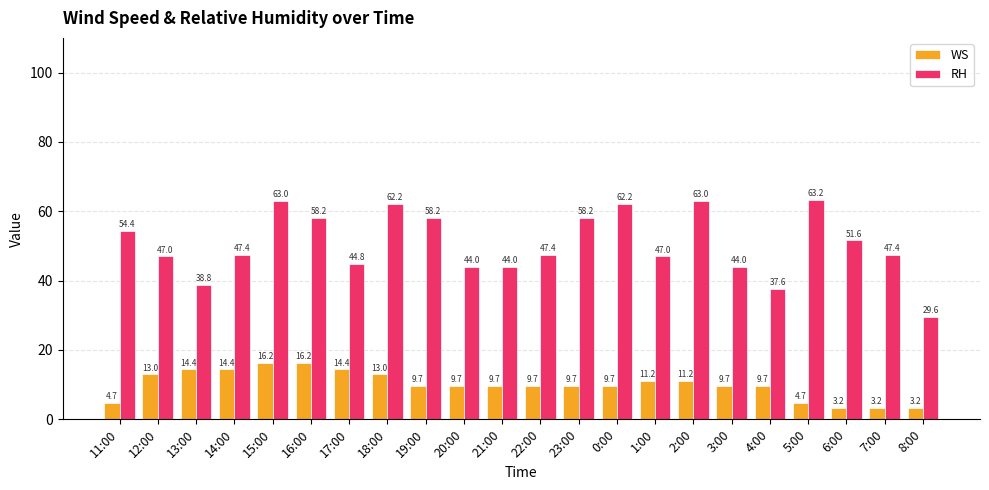

What is the difference between the second highest and second lowest values in the RH series?

25.4